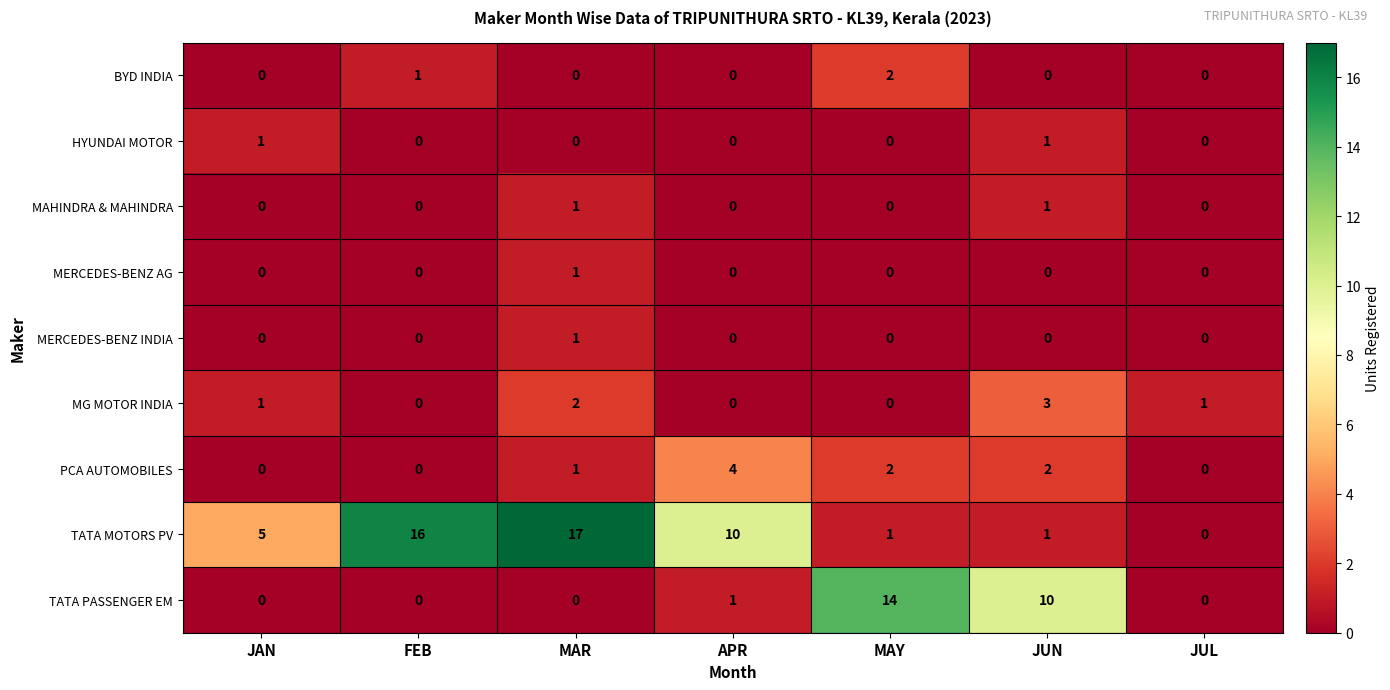

Is it true that PCA AUTOMOBILES equals 0 at FEB?

True